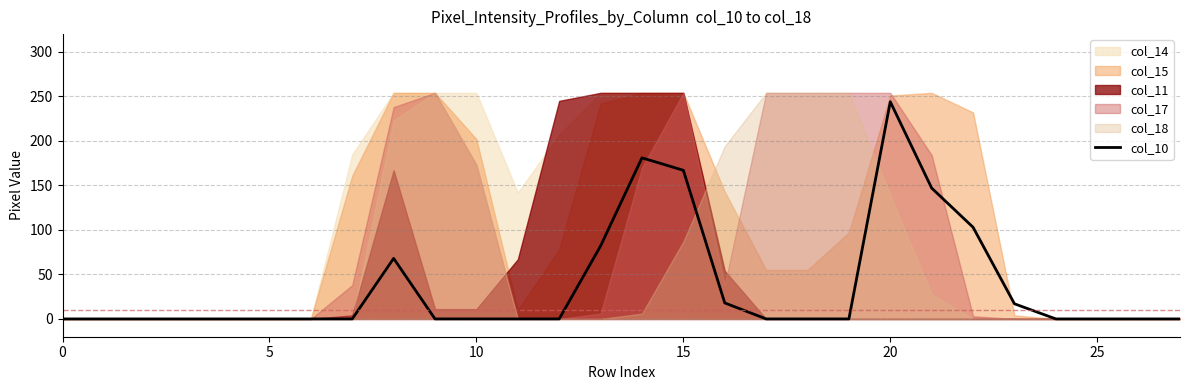

True or false: the data has more than 1 interior local peaks.

True